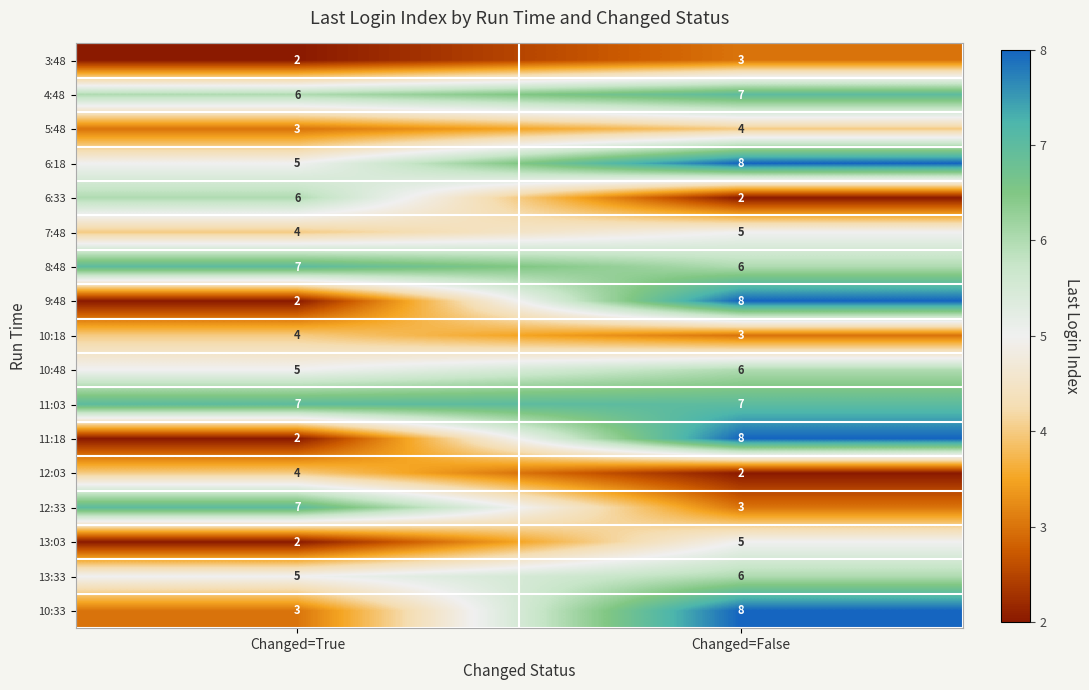

Which series has the largest total across all categories?

11:03